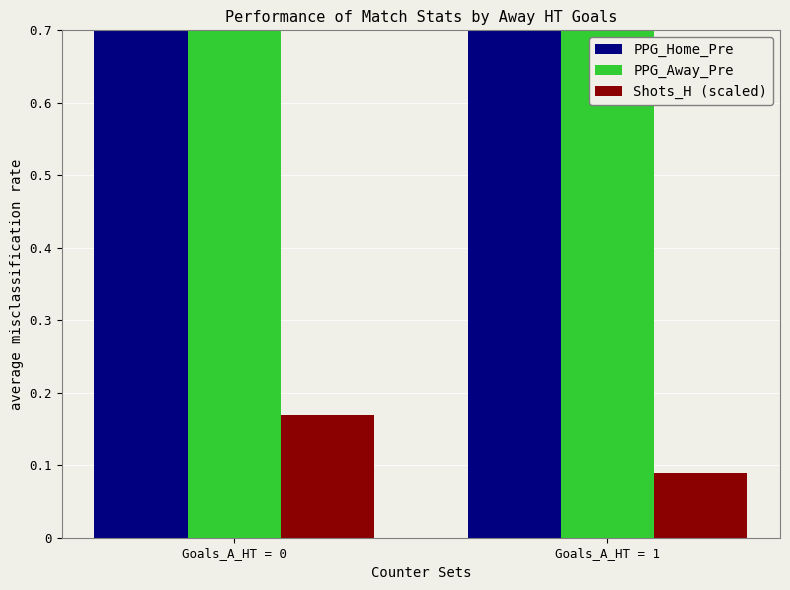

What is the difference between the highest and lowest values at Goals_A_HT = 0?

1.4